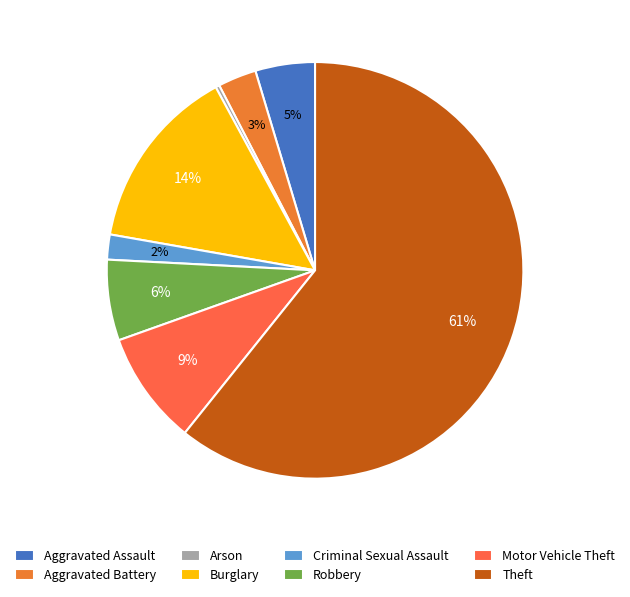

To the nearest percent, what percentage of the pie is Motor Vehicle Theft?

9%